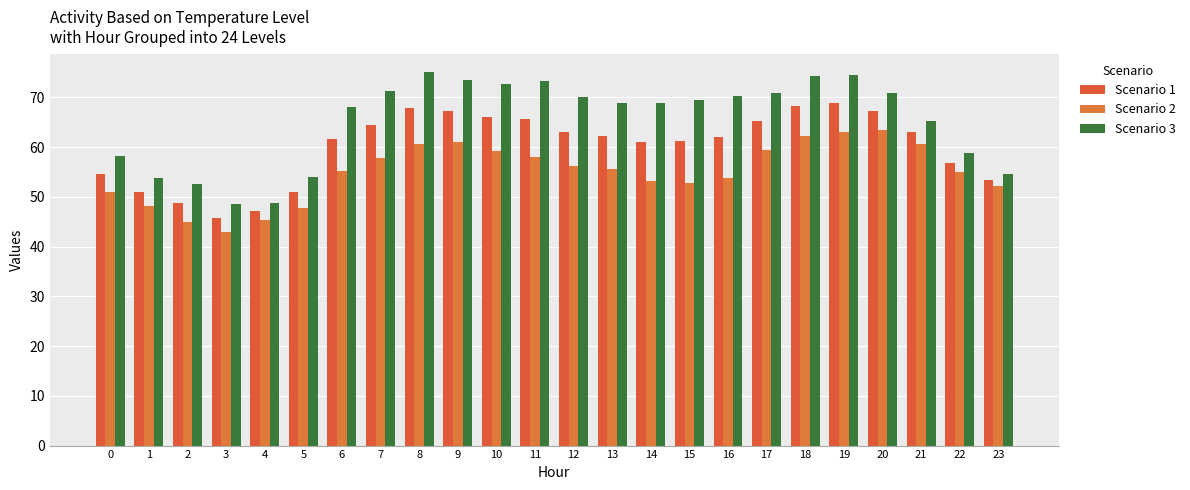

The value of Scenario 3 at 1 is 11.5. True or false?

False